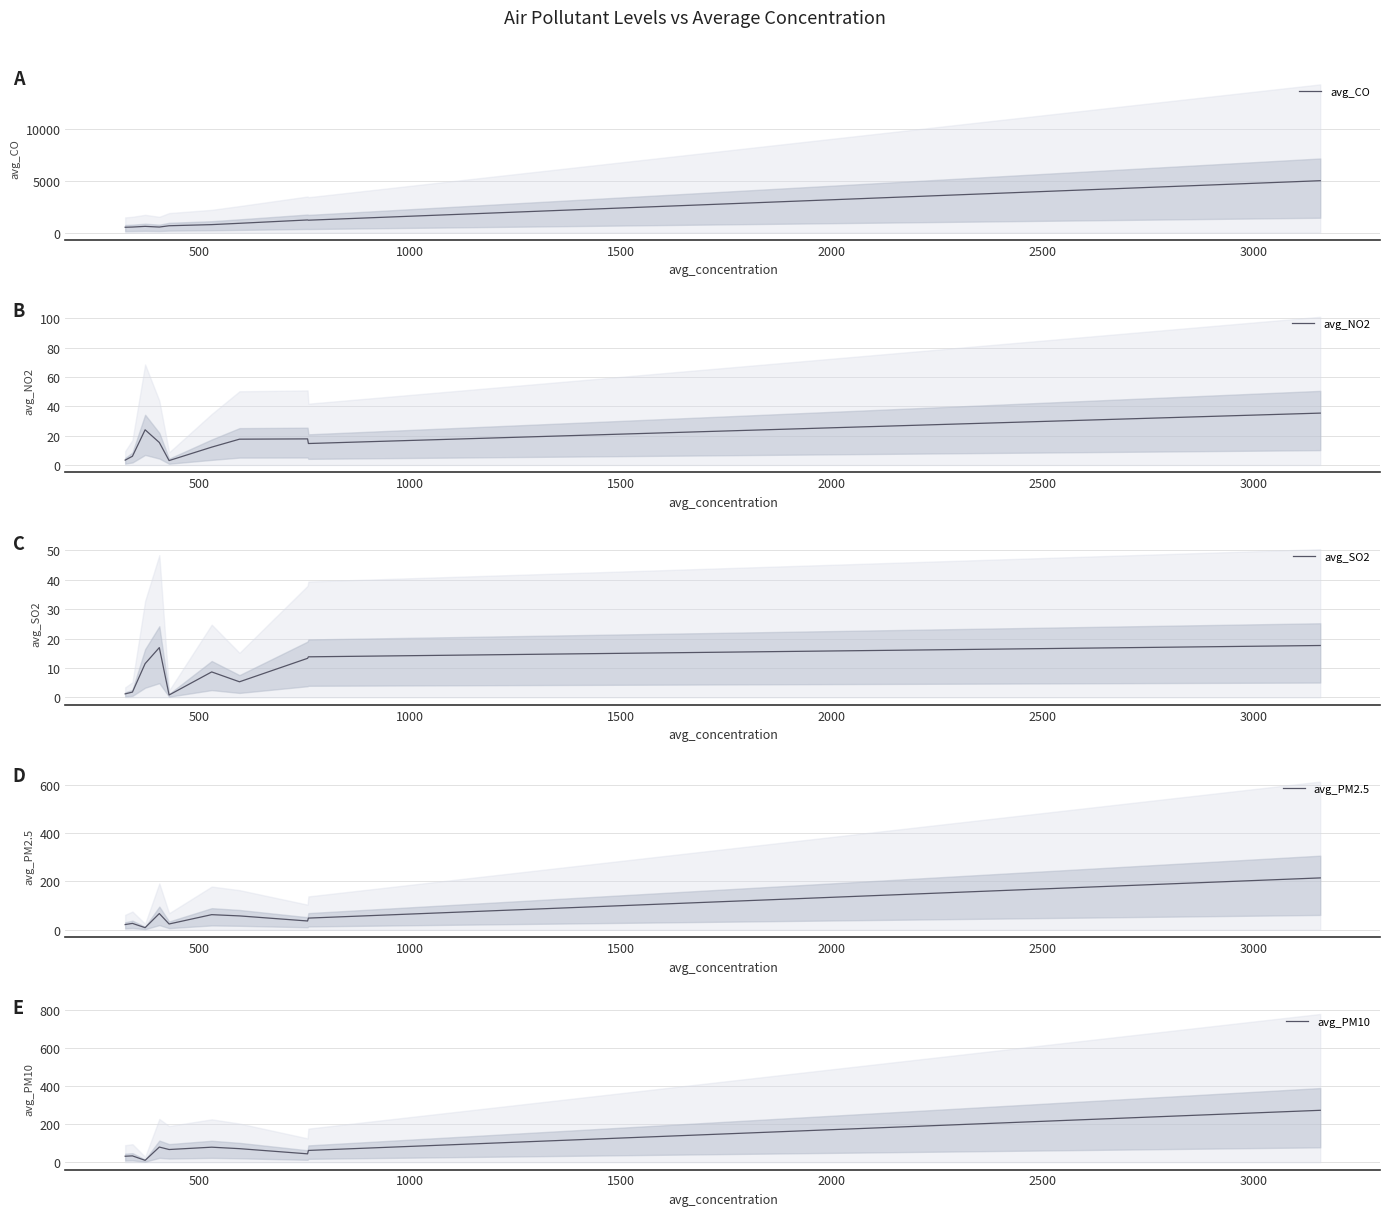

What is the average value of the avg_PM2.5 series?

56.7